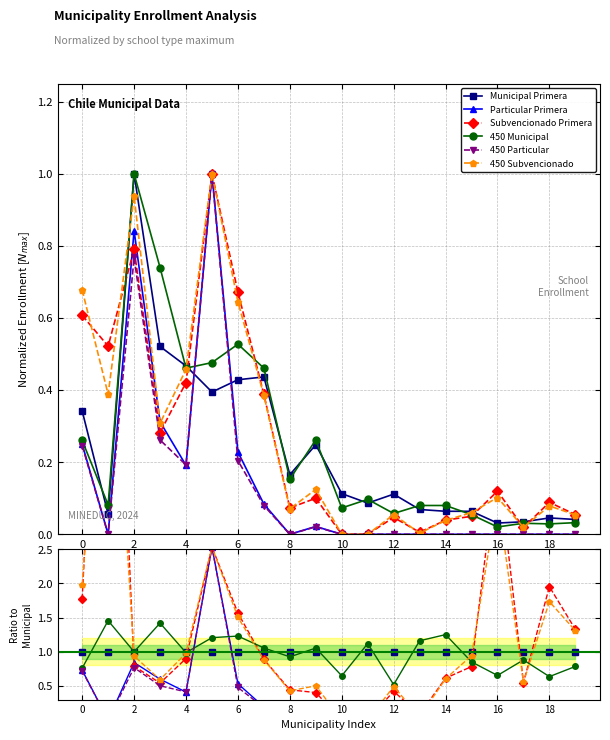

Which category has the lowest value in the Subvencionado Primera series?

10